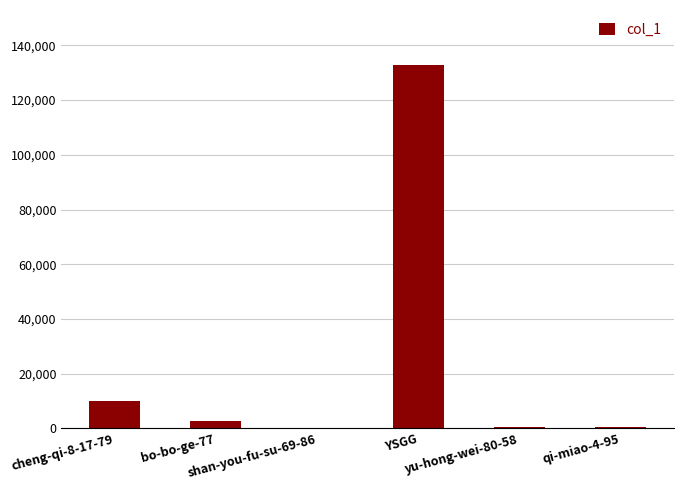

Between bo-bo-ge-77 and qi-miao-4-95, which is larger?

bo-bo-ge-77